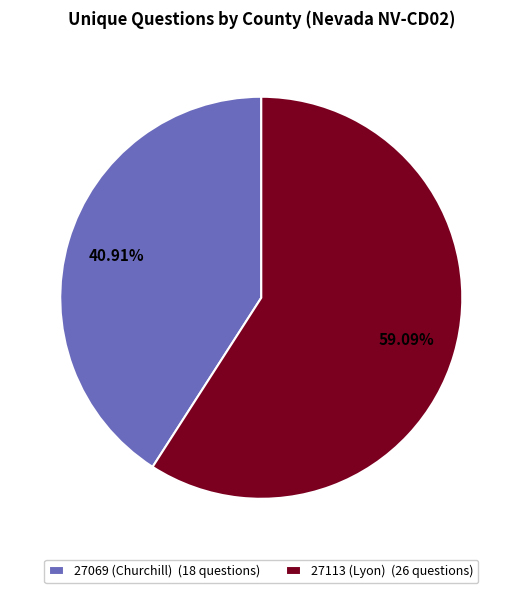

To the nearest percent, what is the difference between the 27069 (Churchill) and 27113 (Lyon) slice percentages?

18%